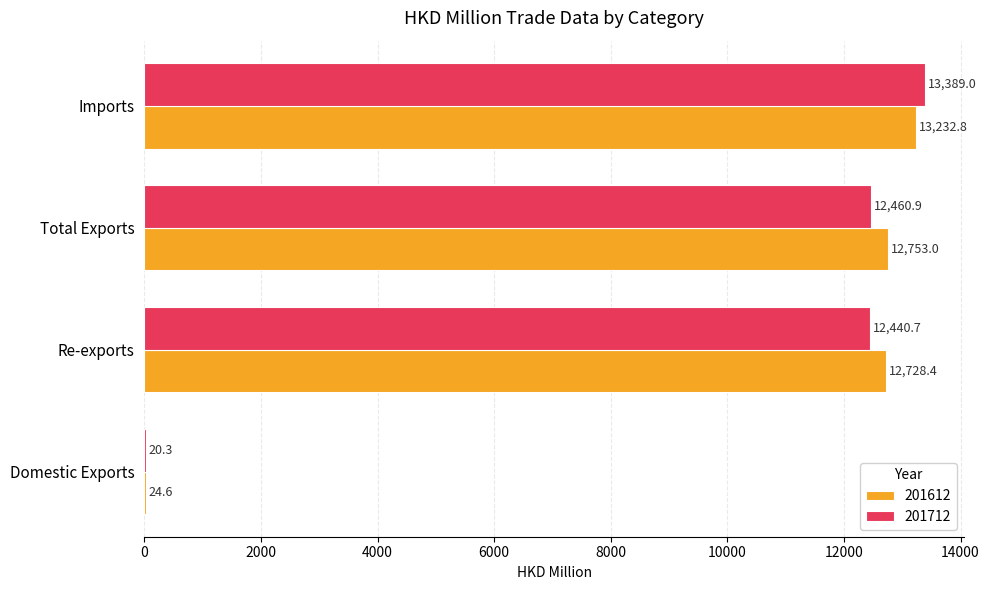

What is the total value across all series at Total Exports?

25213.9